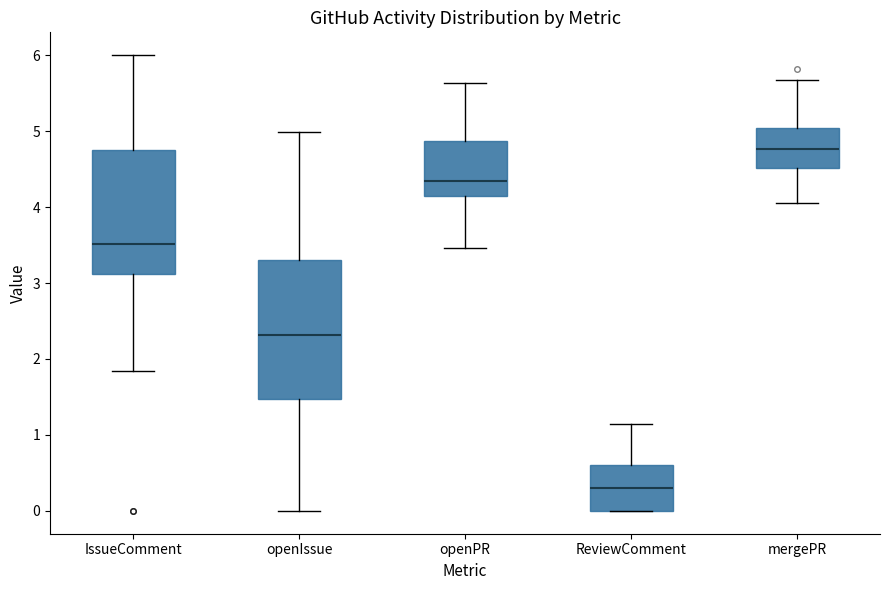

Reading left to right, read every box against the y-axis: the position of its median line, the range the box covers, and the ends of its whiskers. The values are not printed on the chart, so give them approximately, as read against the axis.

IssueComment: median 3.5, box 3.1 to 4.7, whiskers 1.8 to 6.0
openIssue: median 2.3, box 1.5 to 3.3, whiskers 0.0 to 5.0
openPR: median 4.3, box 4.2 to 4.9, whiskers 3.5 to 5.6
ReviewComment: median 0.3, box 0.0 to 0.6, whiskers 0.0 to 1.1
mergePR: median 4.8, box 4.5 to 5.0, whiskers 4.0 to 5.7